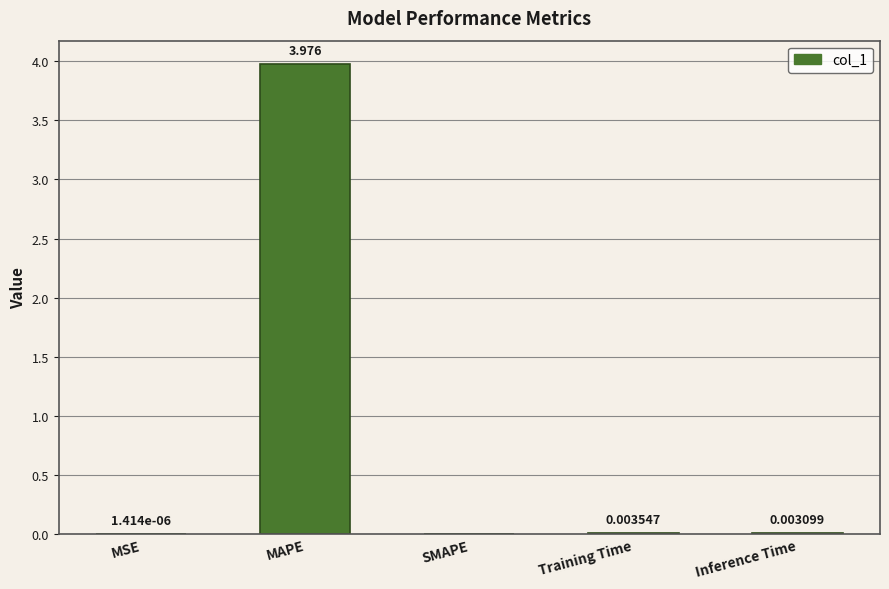

At which label is the value closest to 1?

Training Time